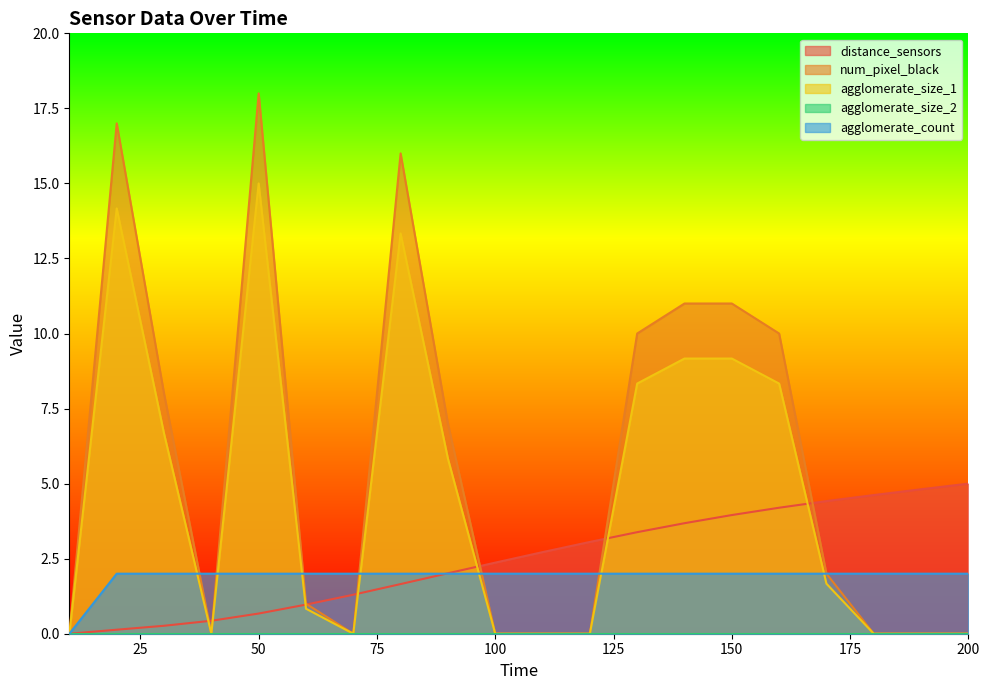

Reading left to right, transcribe all the data shown in this chart.

distance_sensors: 0.0	0.1	0.3	0.4	0.7	1.0	1.3	1.7	2.0	2.4	2.7	3.1	3.4	3.7	4.0	4.2	4.4	4.6	4.8	5.0
num_pixel_black: 0.0	17.0	8.0	0.0	18.0	1.0	0.0	16.0	7.0	0.0	0.0	0.0	10.0	11.0	11.0	10.0	2.0	0.0	0.0	0.0
agglomerate_size_1: 0.0	14.2	6.7	0.0	15.0	0.8	0.0	13.3	5.8	0.0	0.0	0.0	8.3	9.2	9.2	8.3	1.7	0.0	0.0	0.0
agglomerate_count: 0.0	2.0	2.0	2.0	2.0	2.0	2.0	2.0	2.0	2.0	2.0	2.0	2.0	2.0	2.0	2.0	2.0	2.0	2.0	2.0